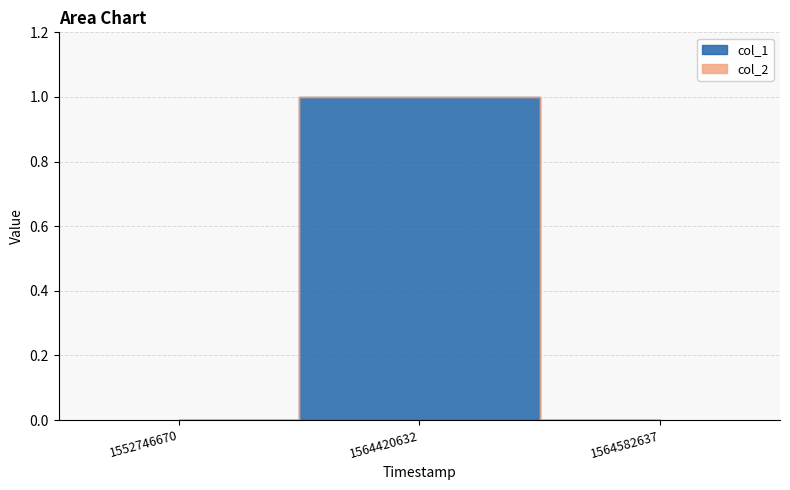

How many data points in col_1 are above 0?

1